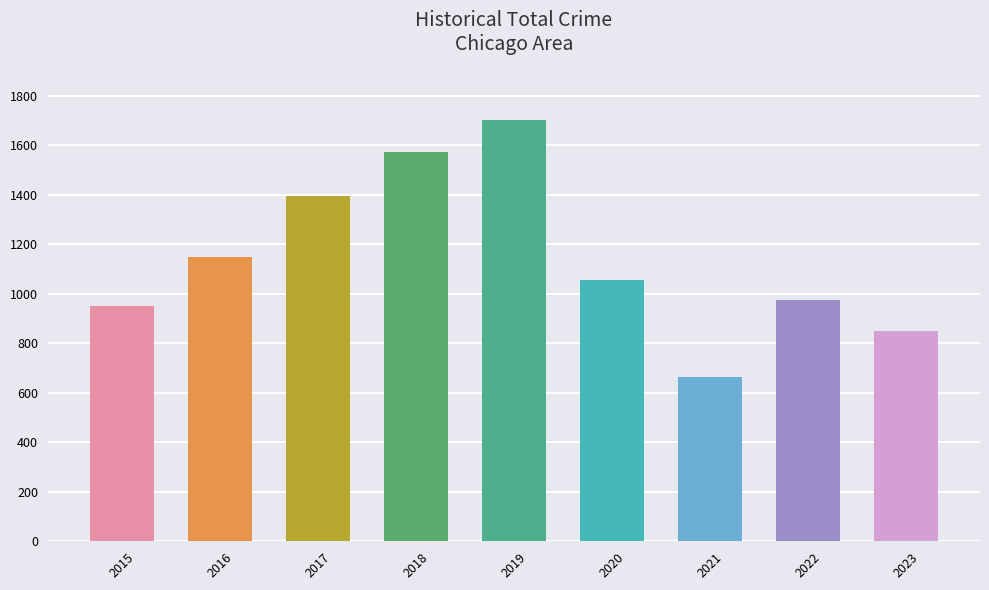

What is the value of the 6th bar from the left?

1057